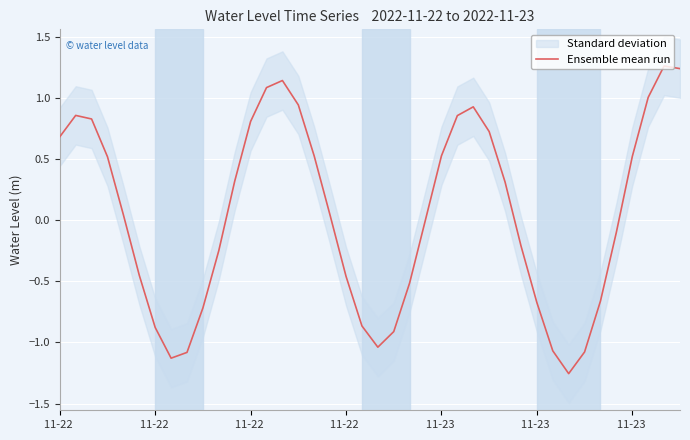

What is the smallest value displayed?

-1.3